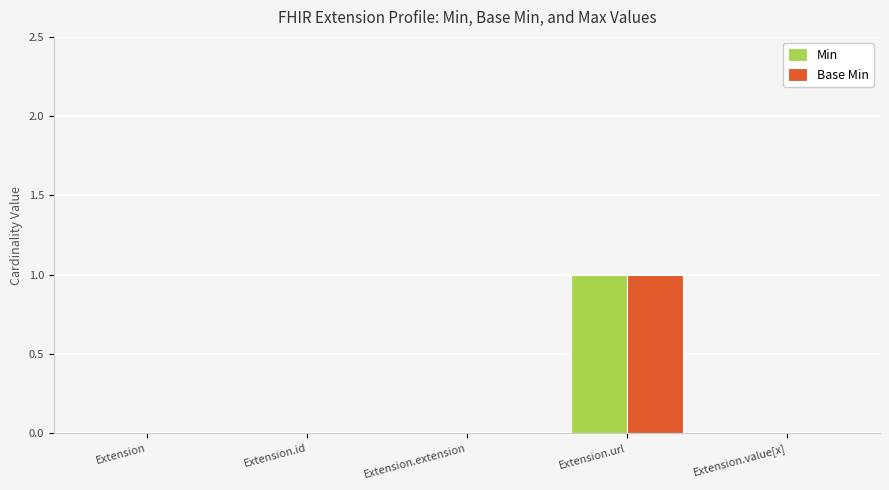

Which category has the highest value across all series?

Extension.url